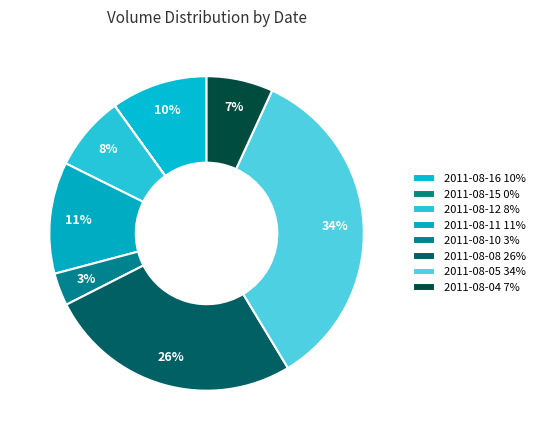

How many slices are in this pie chart?

8